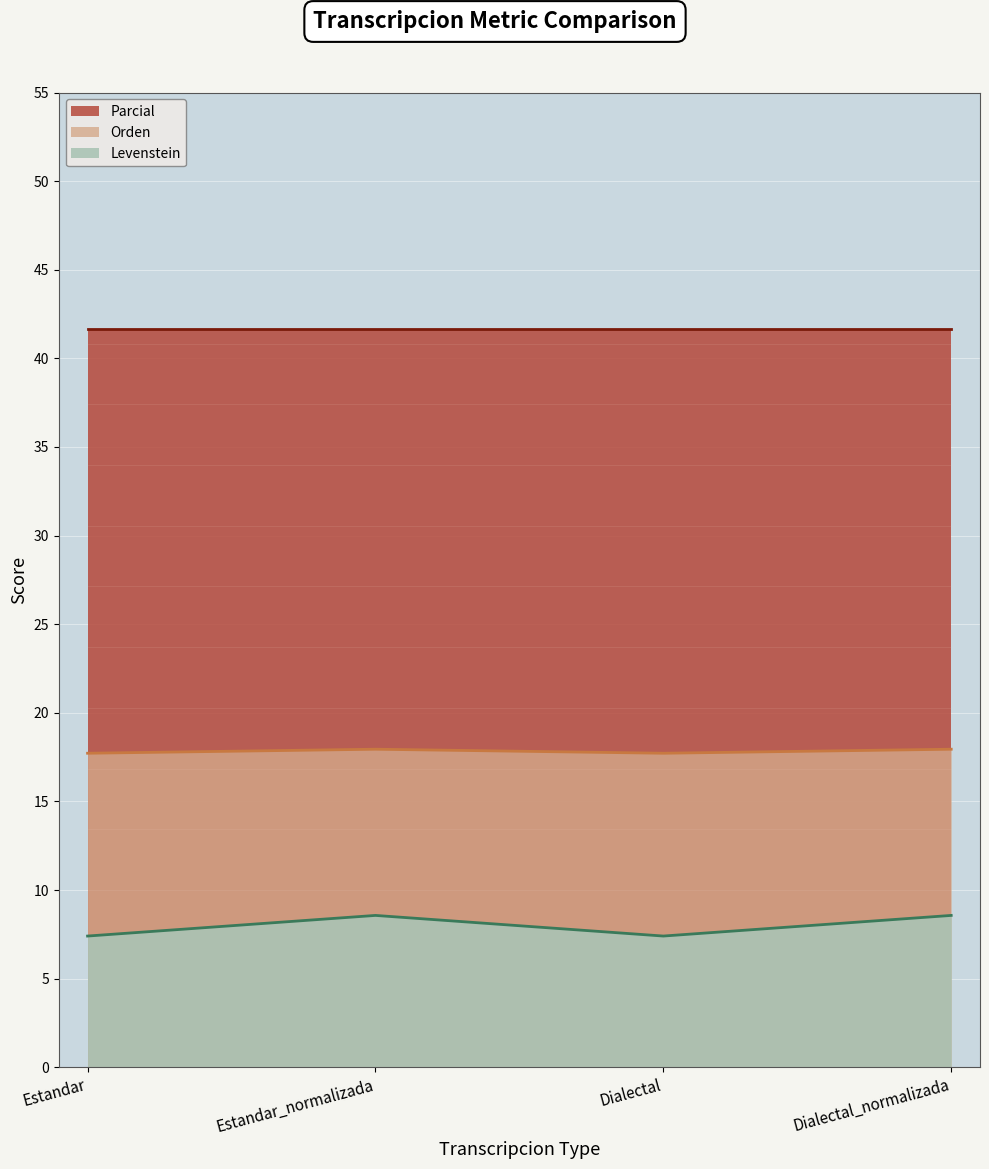

Which category has the highest value across all series?

Estandar_normalizada